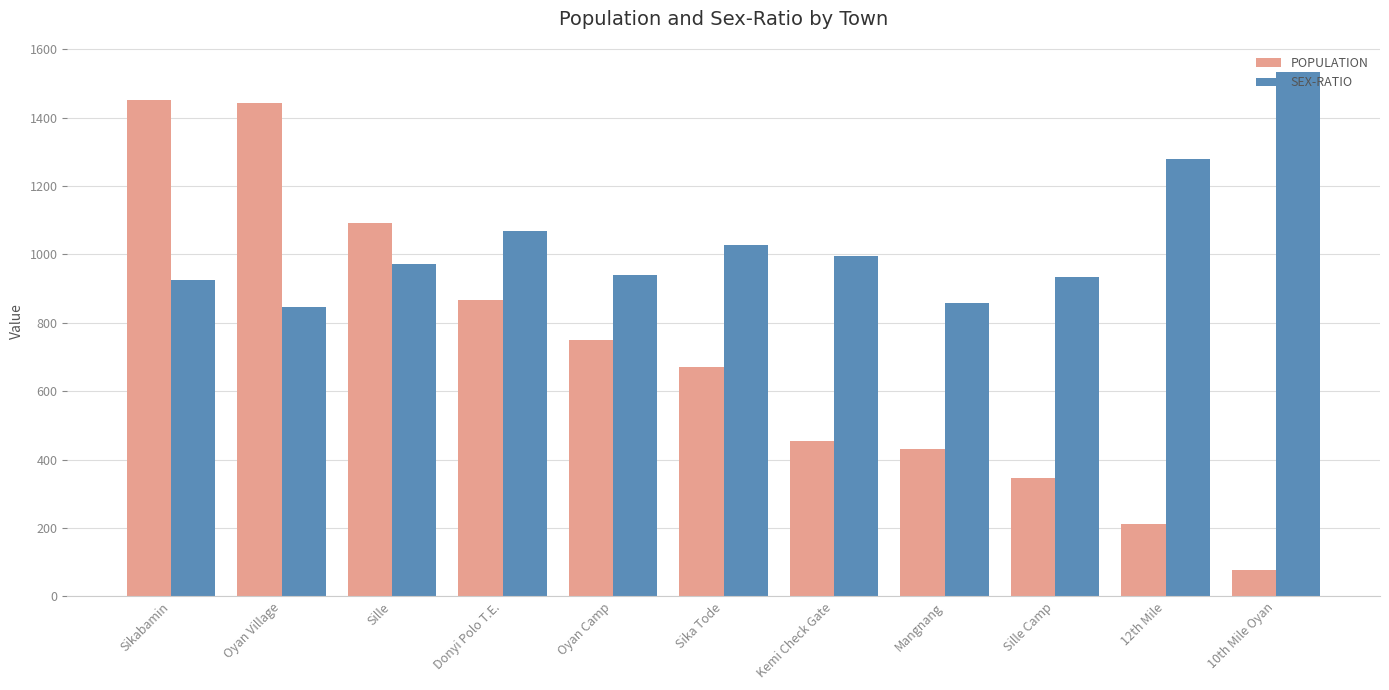

What is the label of the 6th bar from the right?

Sika Tode